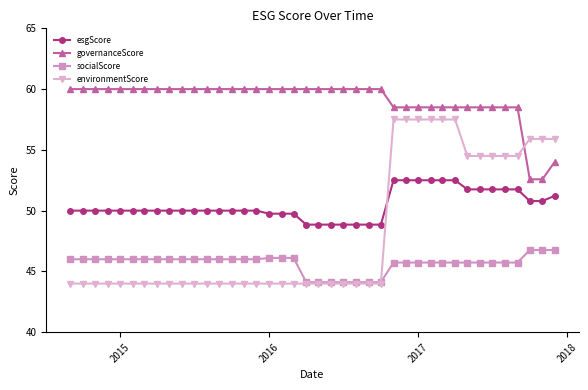

Which series has the largest range (max minus min)?

environmentScore